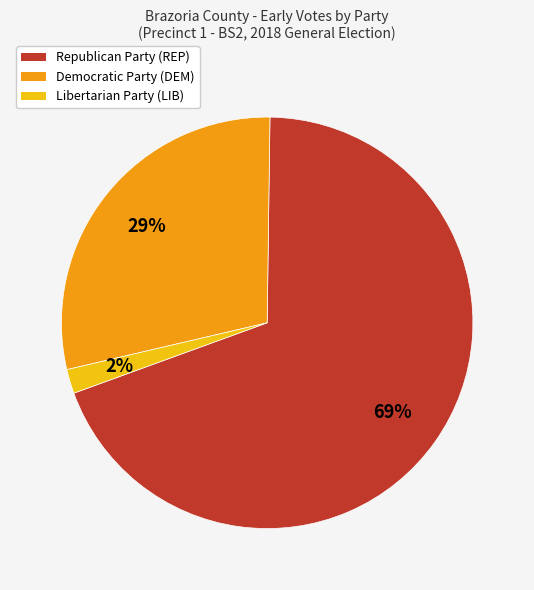

The Libertarian Party (LIB) slice represents 2% of the pie. True or false?

True